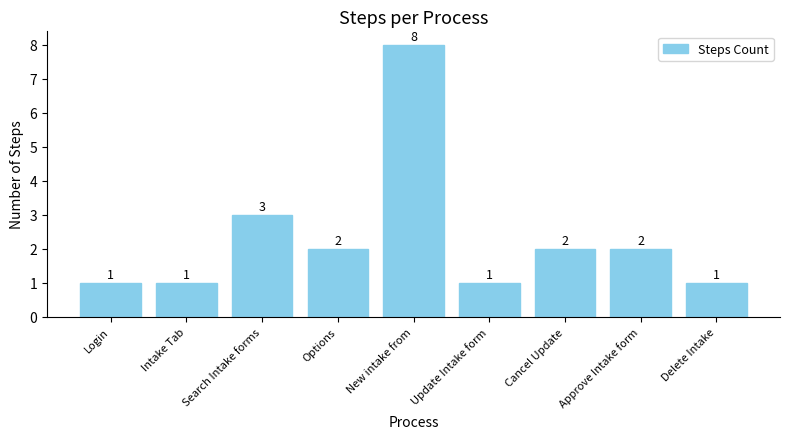

What is the label of the 8th bar from the left?

Approve Intake form